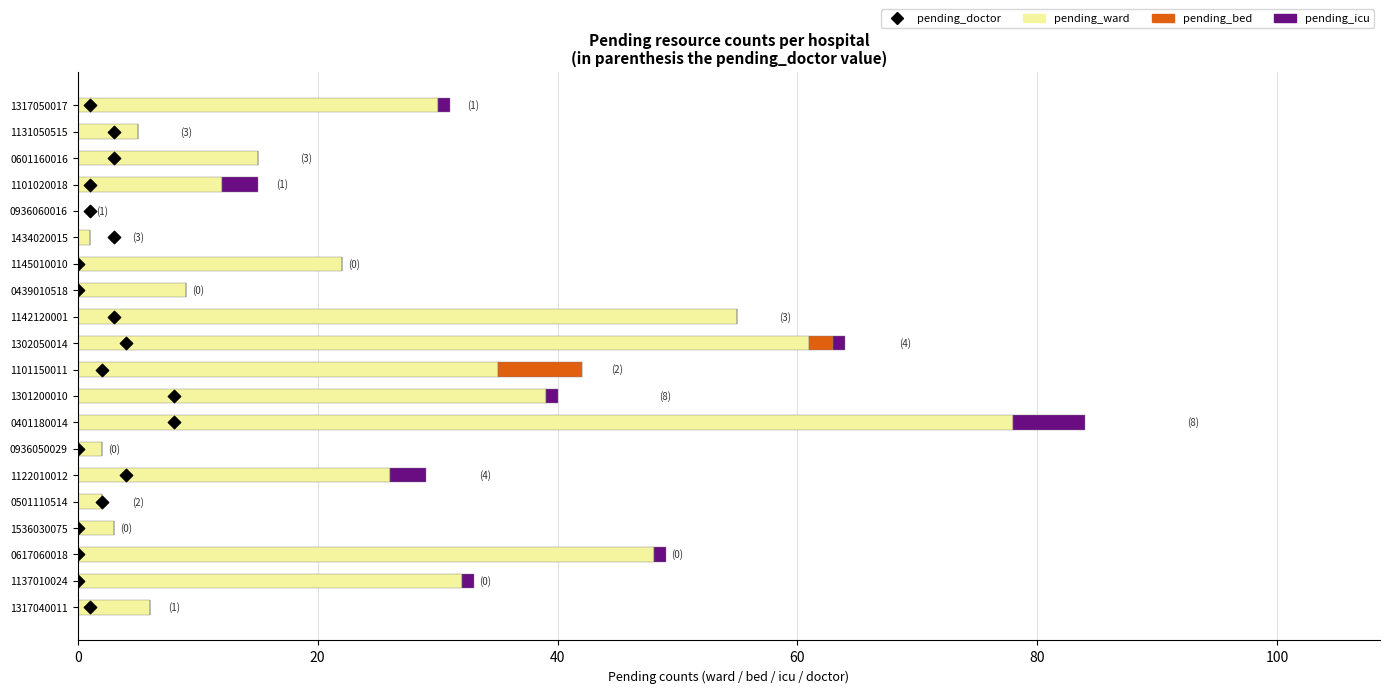

What are all the series names shown in the legend?

pending_ward, pending_bed, pending_icu, pending_doctor